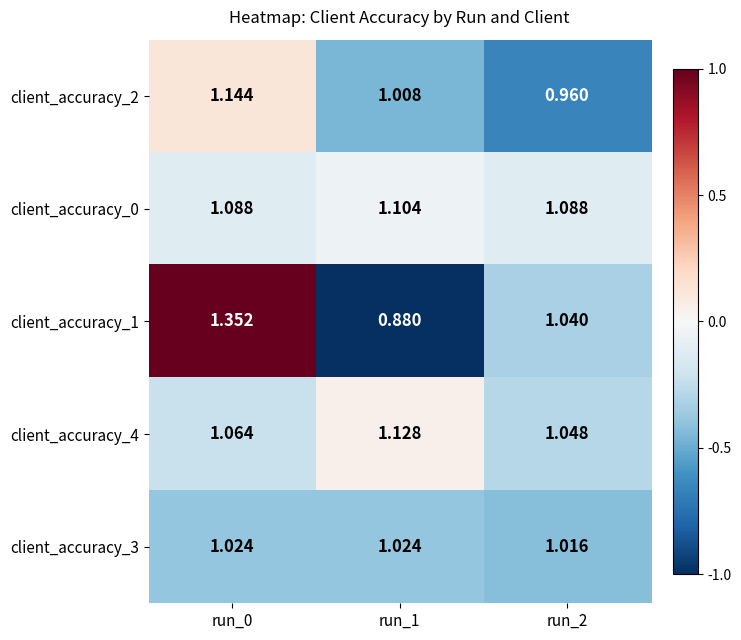

Is the value of client_accuracy_2 at run_1 greater than the value of client_accuracy_3 at run_1?

No